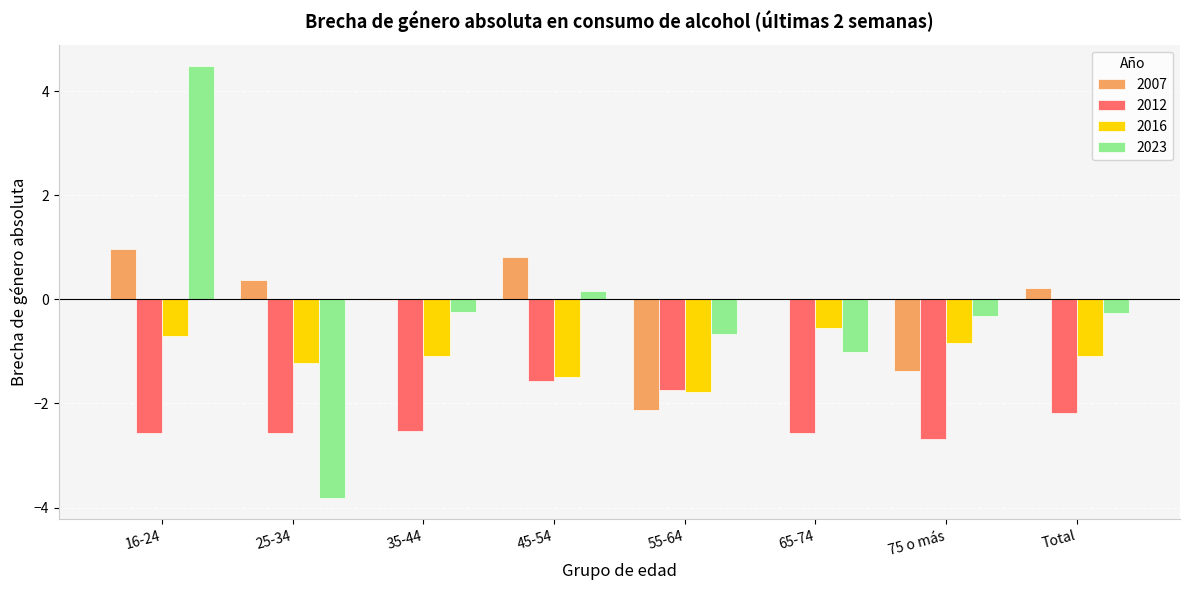

Which series has the widest spread of values?

2023